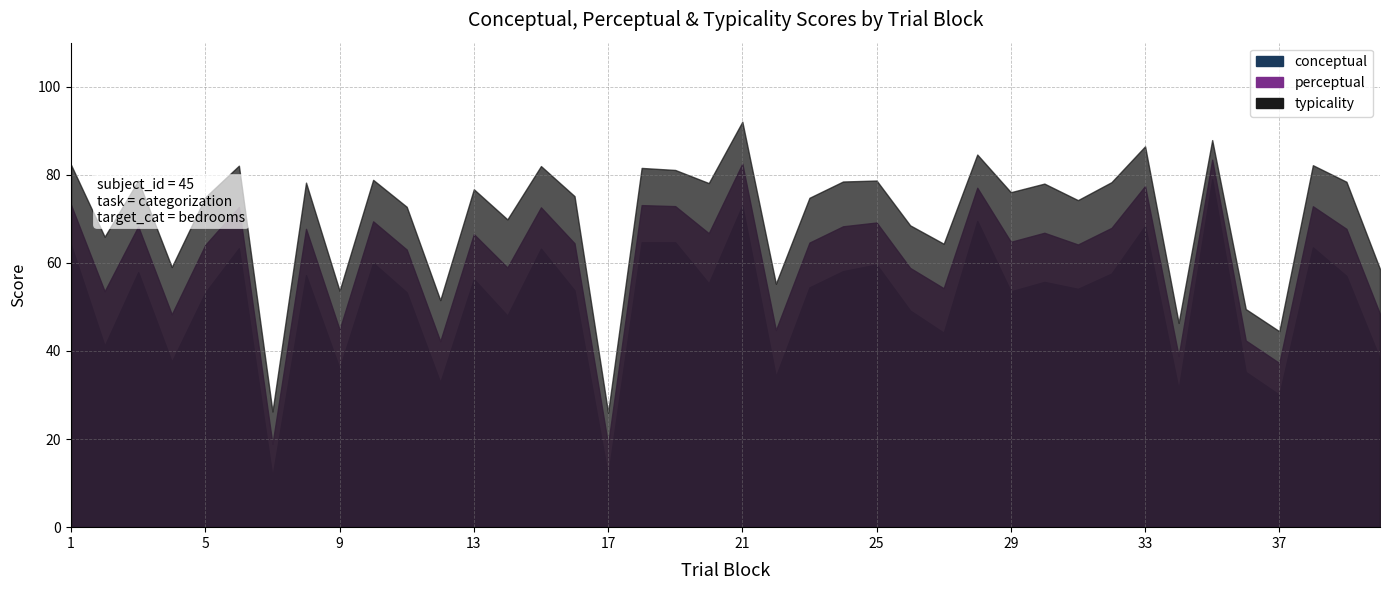

List the series in order of their peak value, highest first.

typicality, perceptual, conceptual